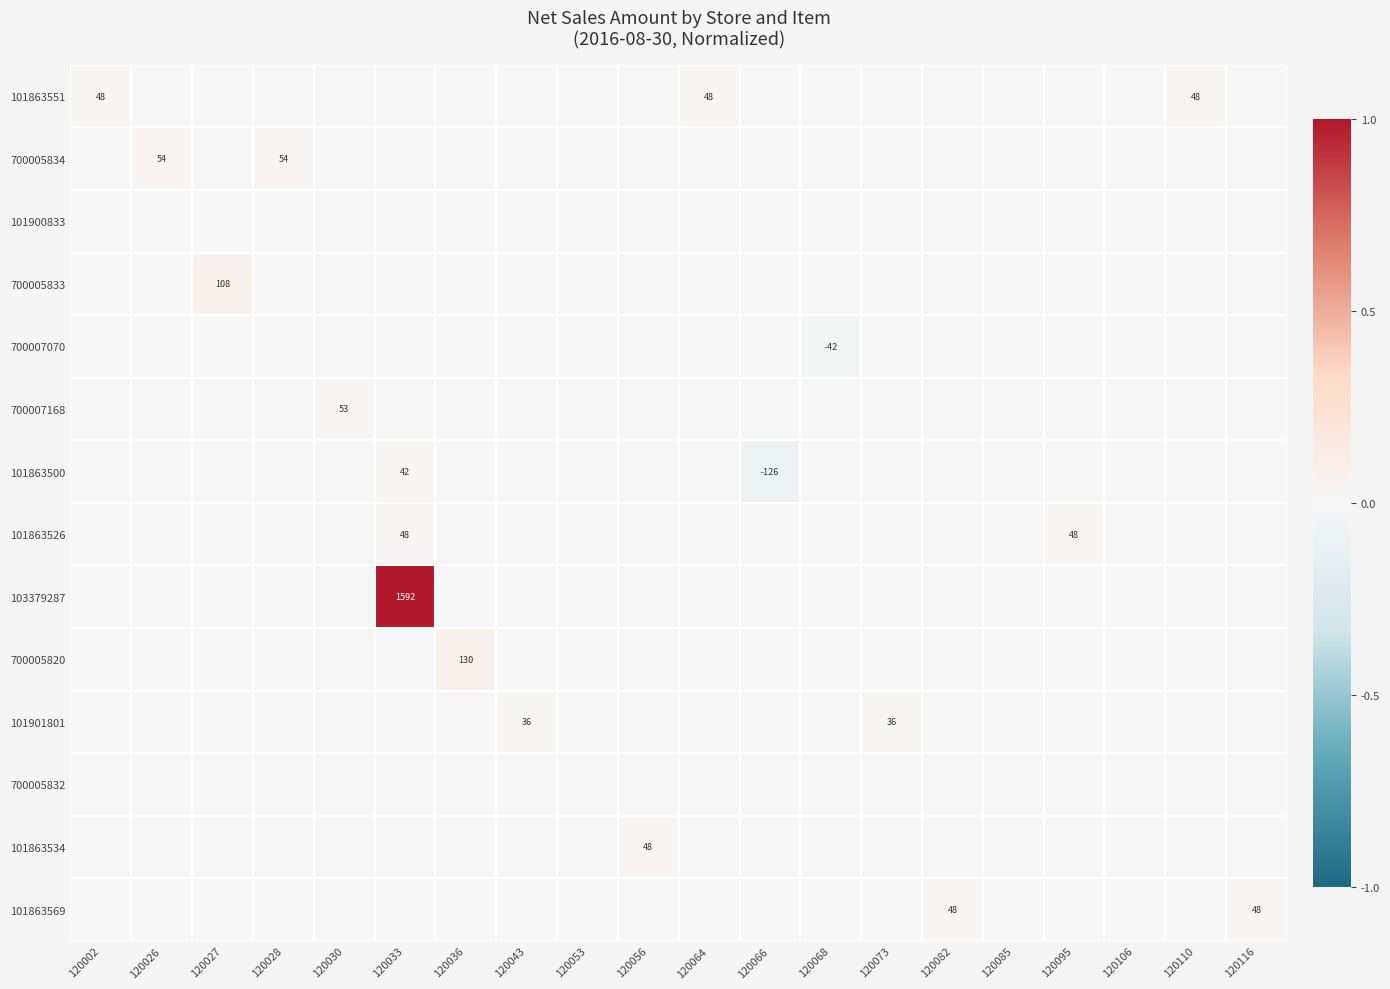

Is it true that 700007070 equals -0.0 at 120043?

False